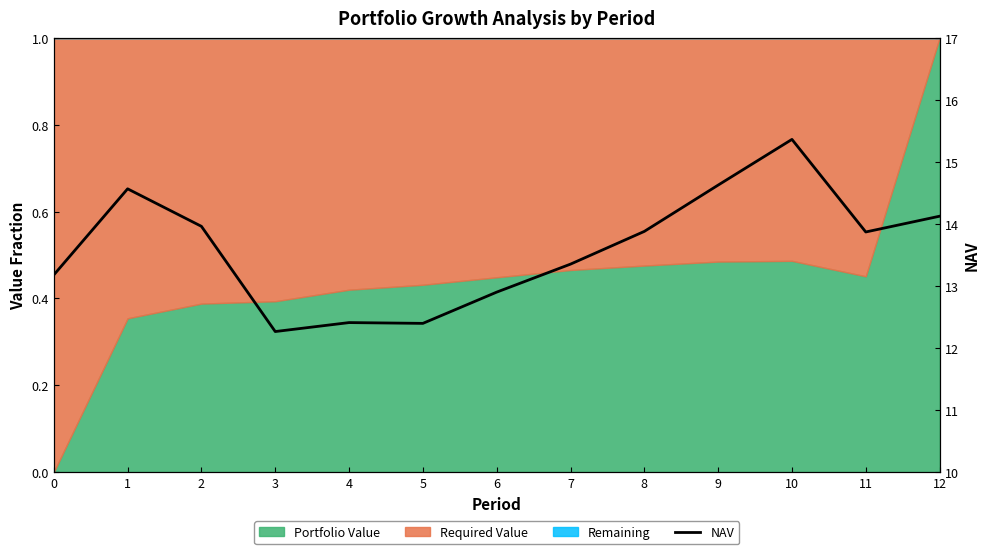

Which has a higher value, 8 or 4?

8